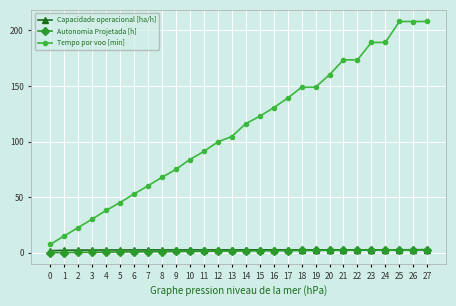

Which series has the largest range (max minus min)?

Tempo por voo [min]